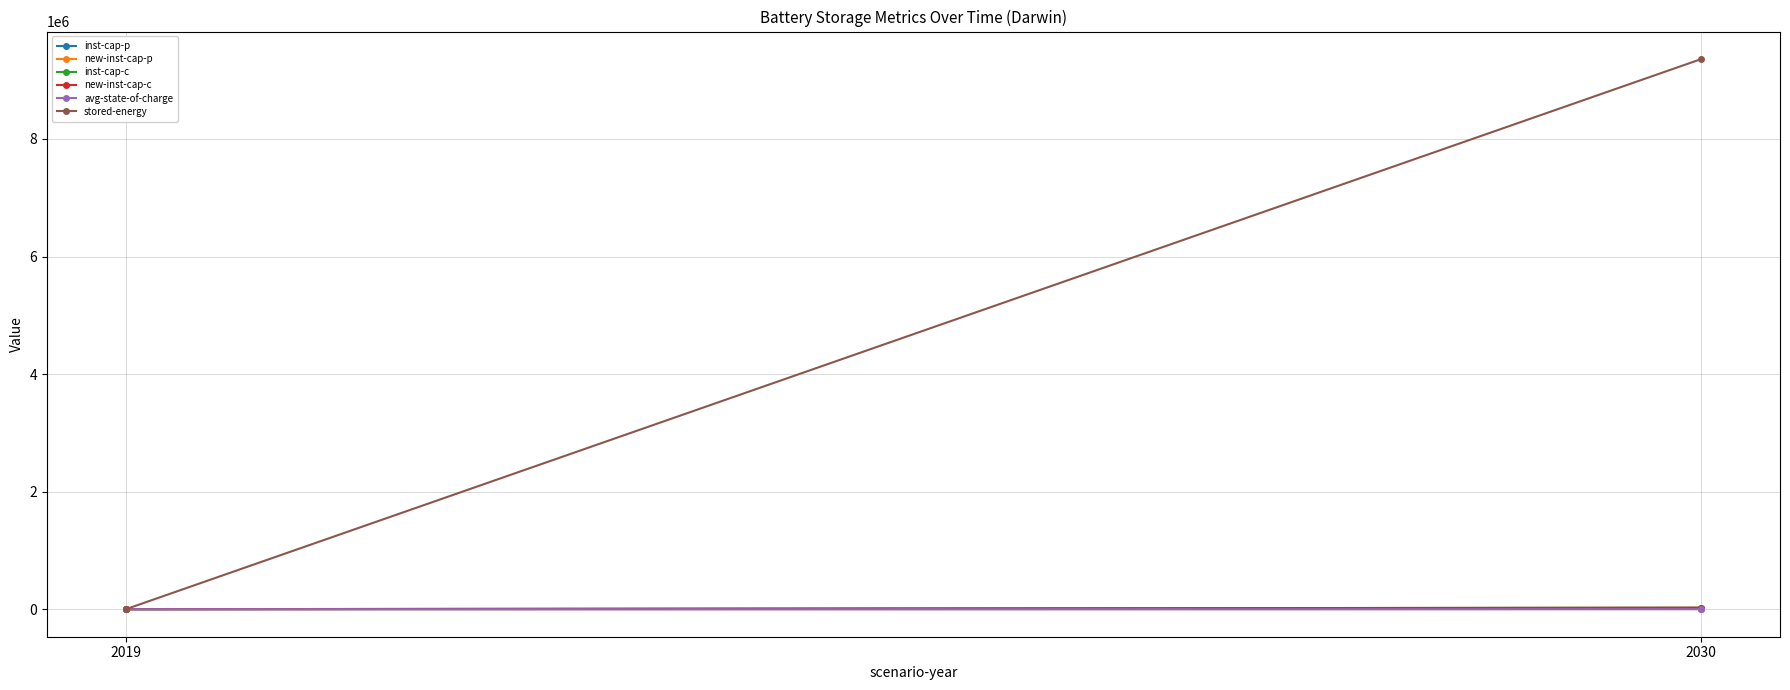

Which series has the largest range (max minus min)?

stored-energy